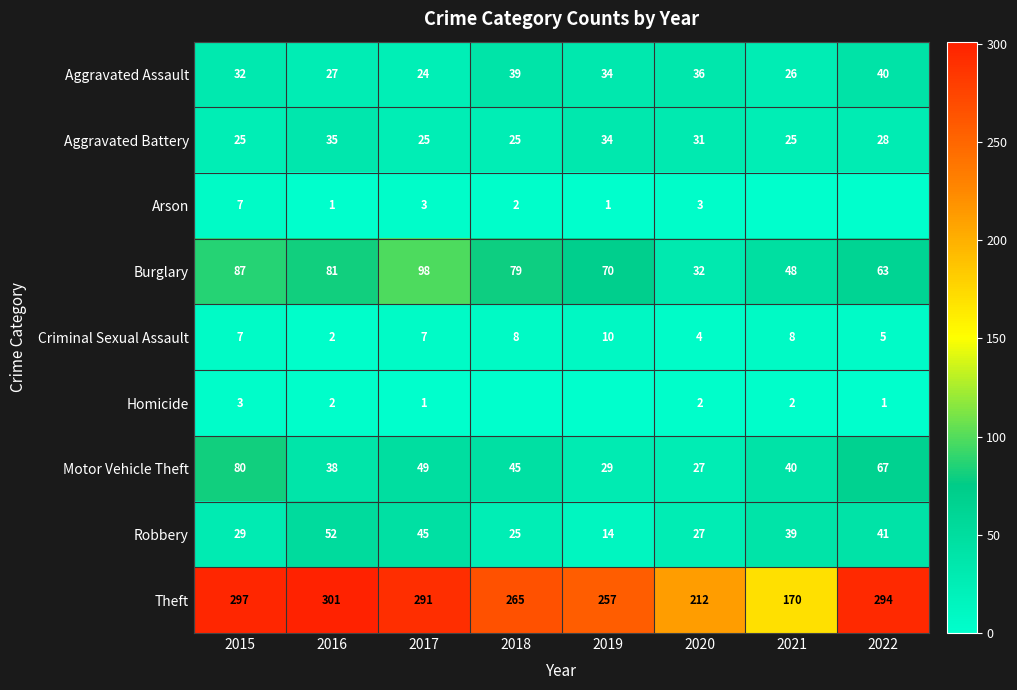

What is the sum of the Aggravated Assault values at 2016 and 2021?

53